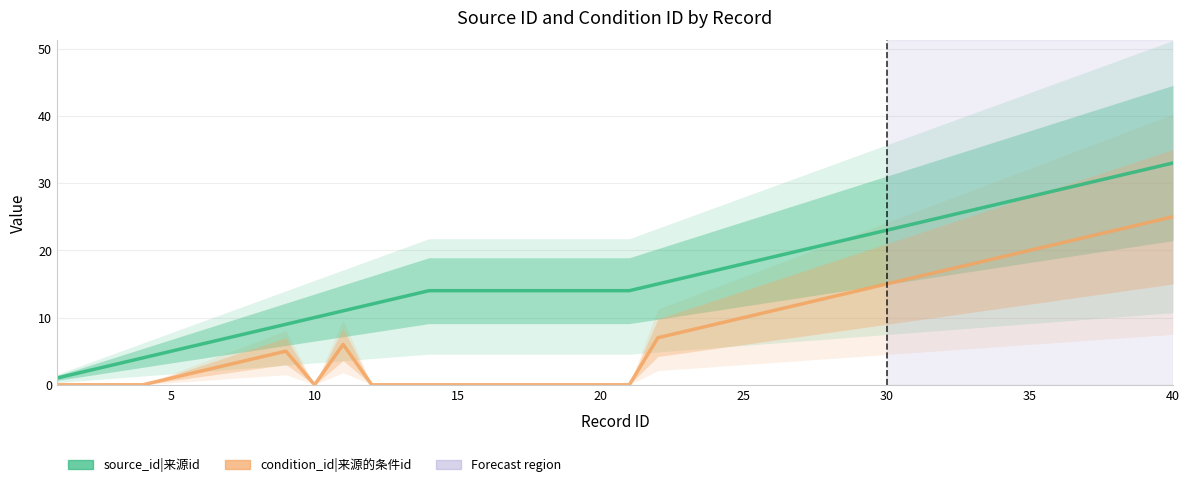

What is the difference between the maximum and minimum values in the condition_id|来源的条件id series?

25